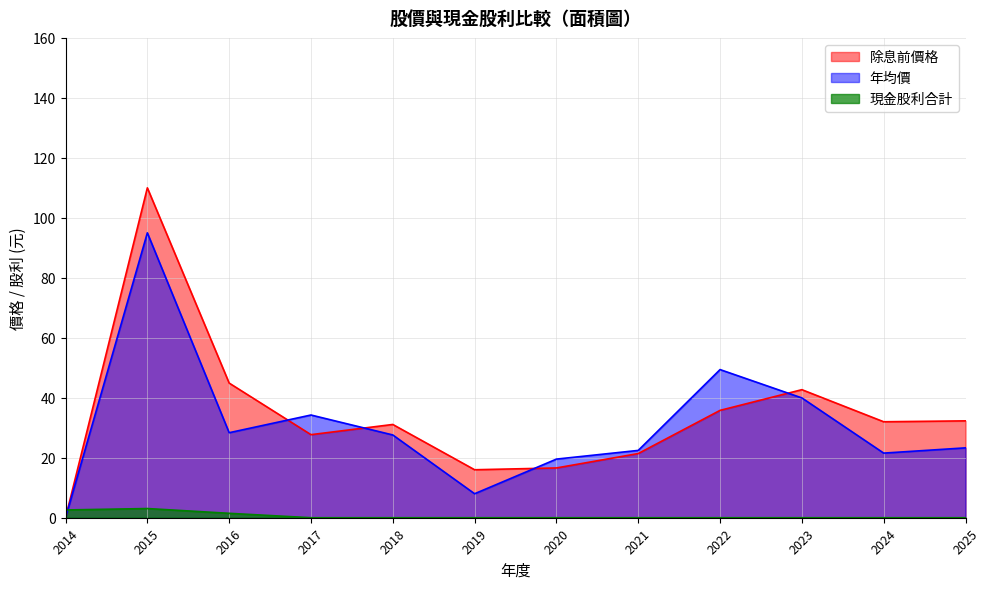

Which category has the lowest value across all series?

2014